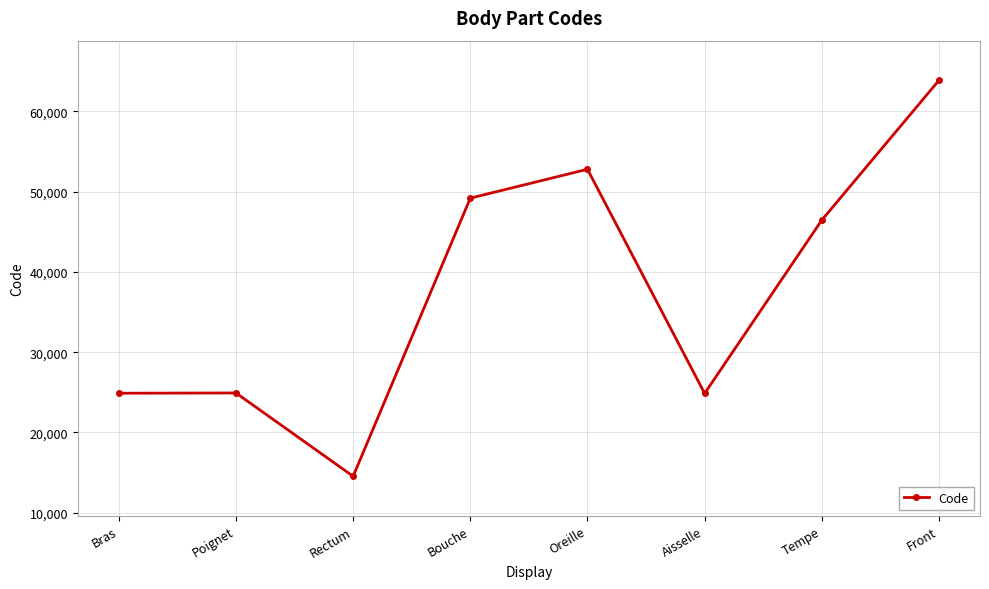

At which label does the data first exceed 46450?

Bouche